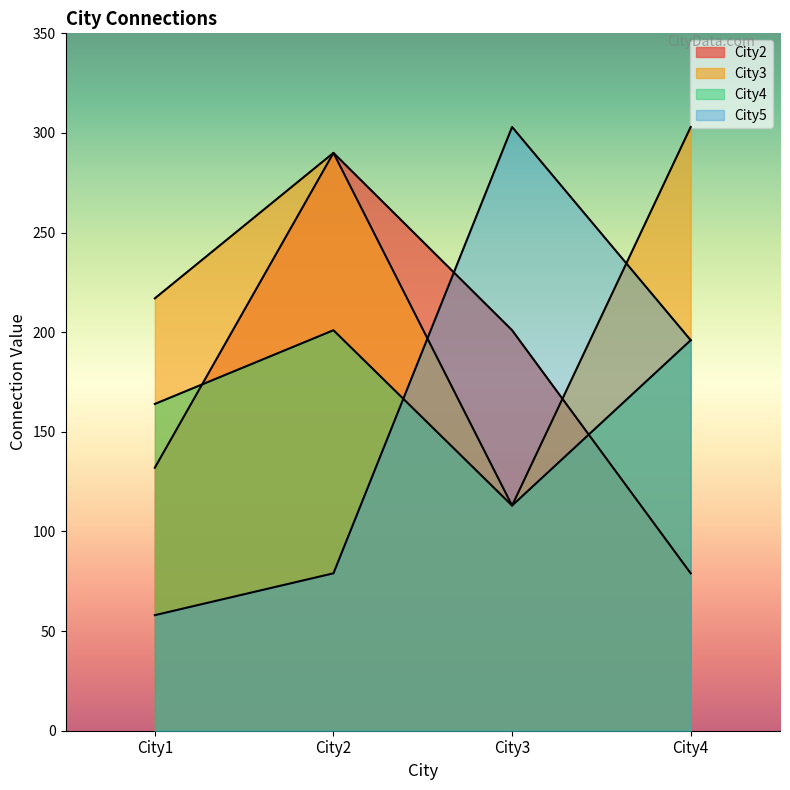

What is the sum of the City5 values at City4 and City3?

499